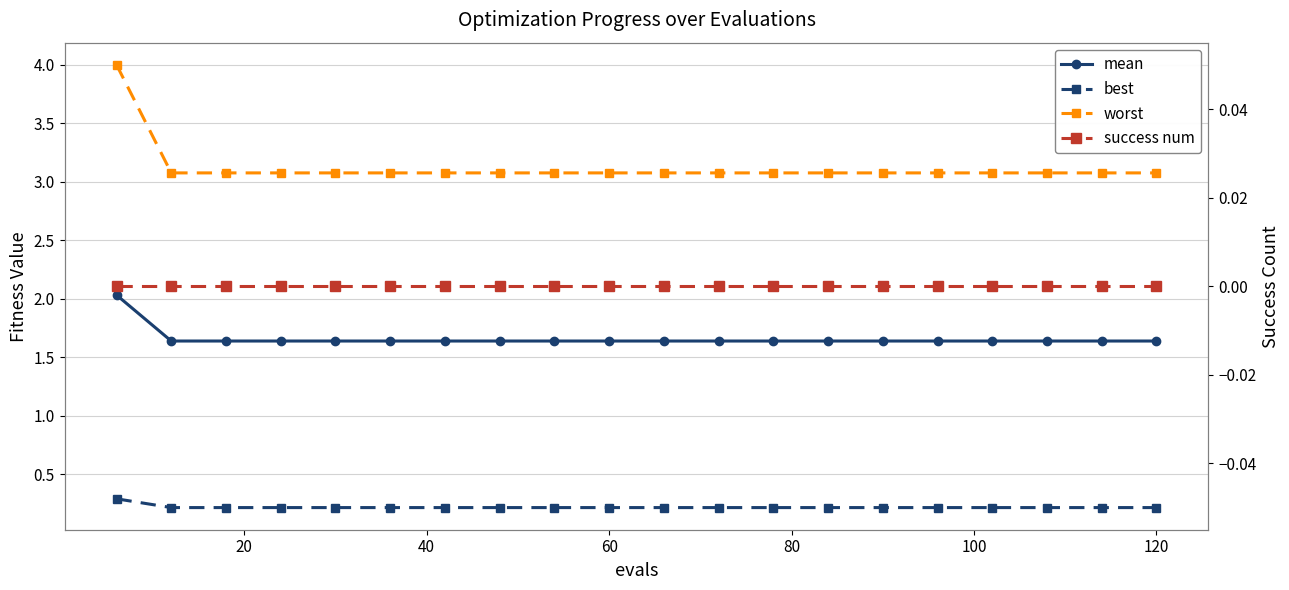

What are all the series names shown in the legend?

mean, best, worst, success num